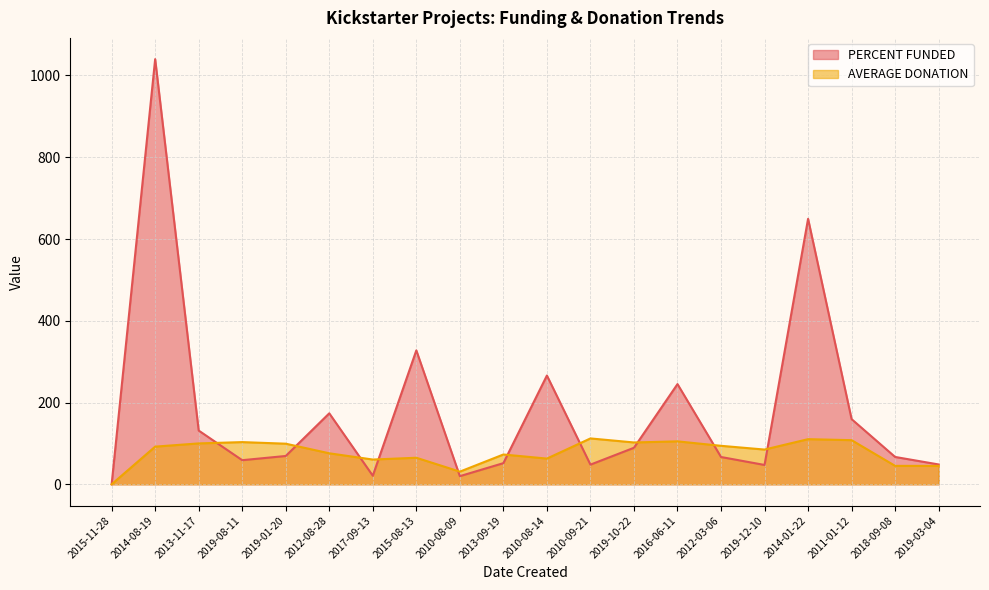

List the series in order of their overall mean, highest first.

PERCENT FUNDED, AVERAGE DONATION